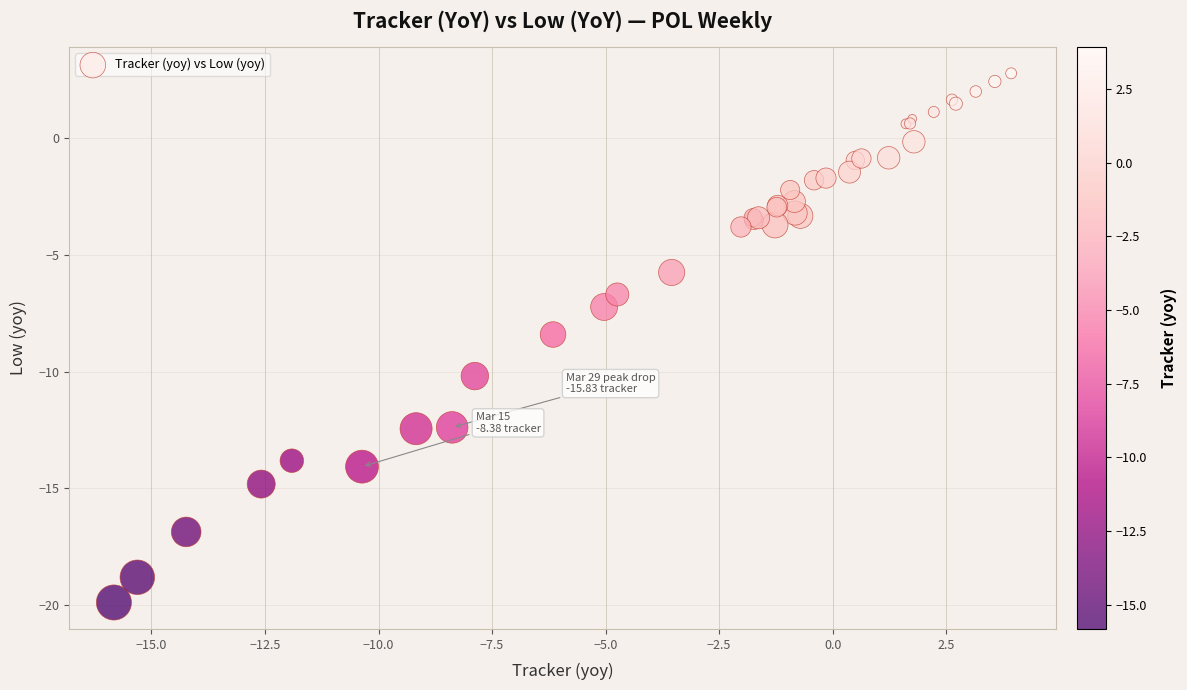

What Y value in the scatter plot is closest to -8?

-8.4